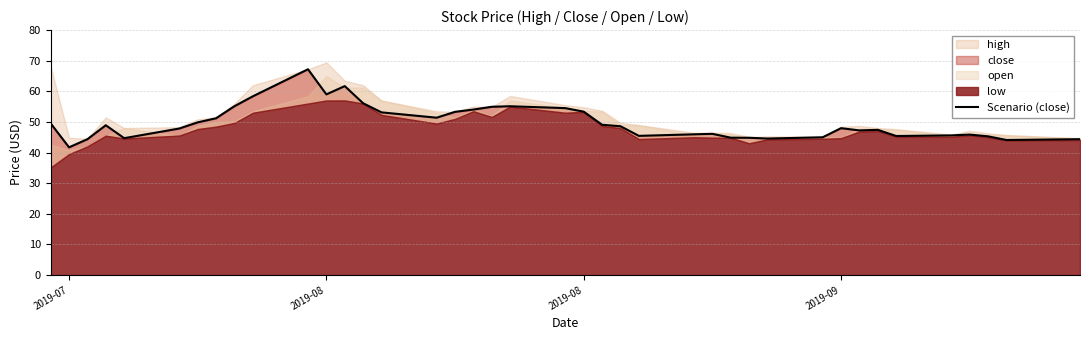

How many lines are shown in the chart?

1